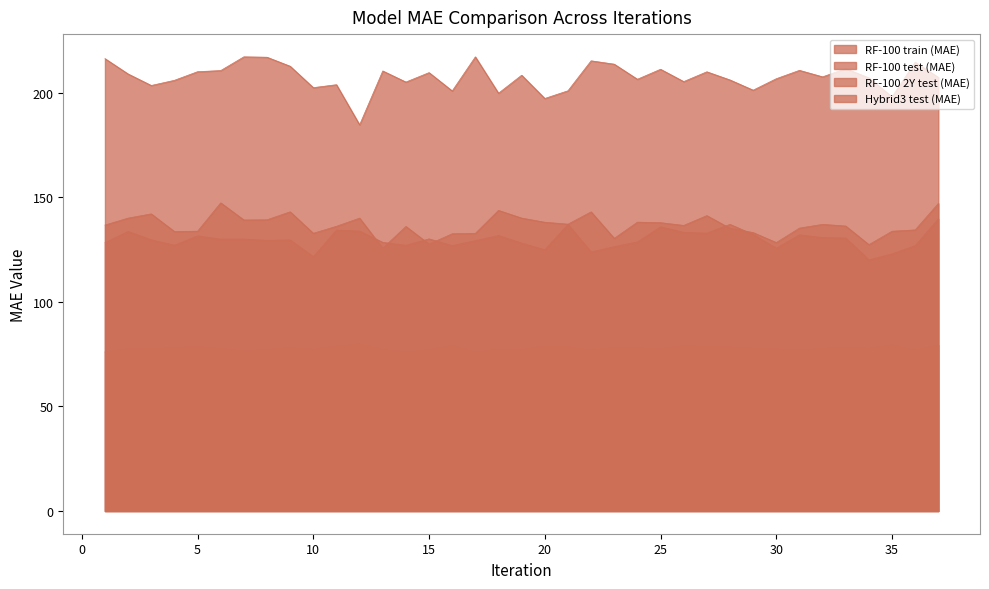

Is the value of Hybrid3 test (MAE) at 18 greater than the value of RF-100 2Y test (MAE) at 18?

No